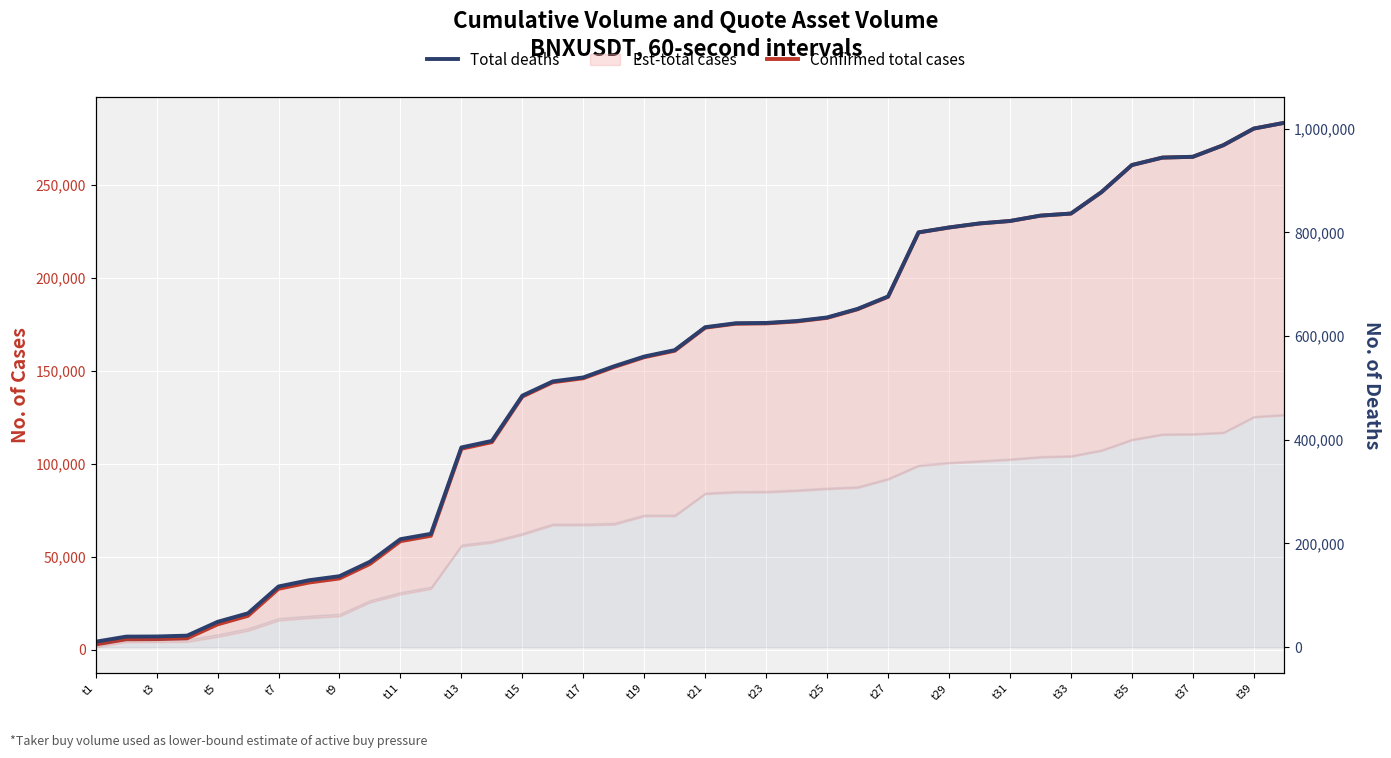

Which series changed the most between t17 and 23?

Total deaths